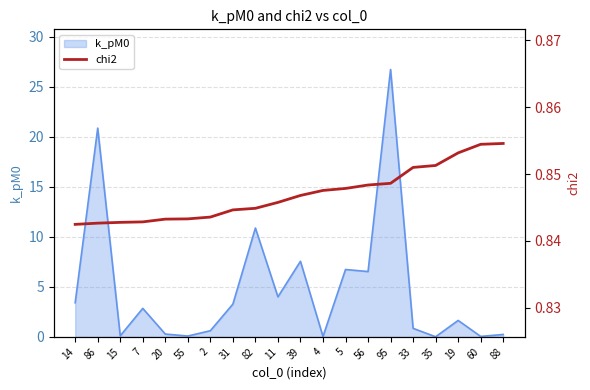

What position from the left is 86?

2